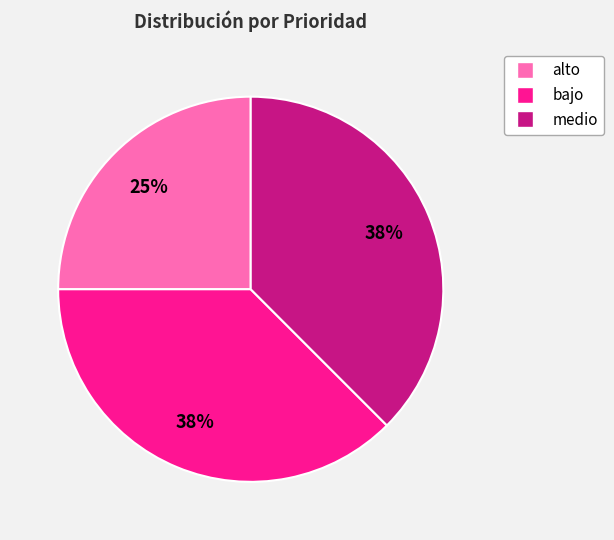

Is there any slice that represents more than half of the pie?

No